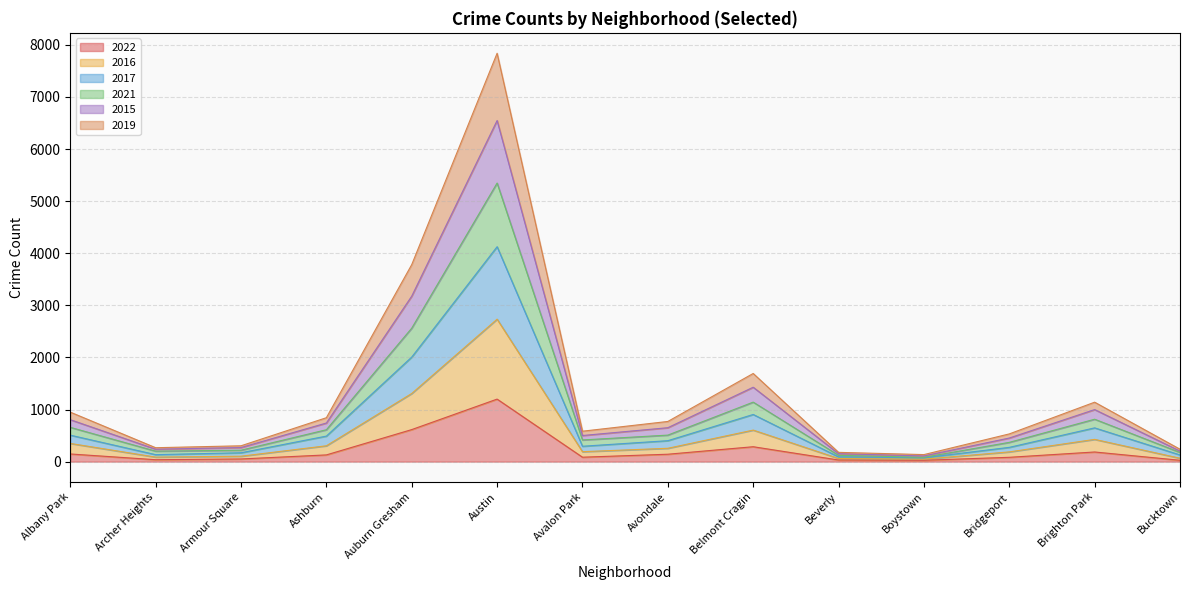

True or false: 2019 has a value of 12454 at Austin.

False